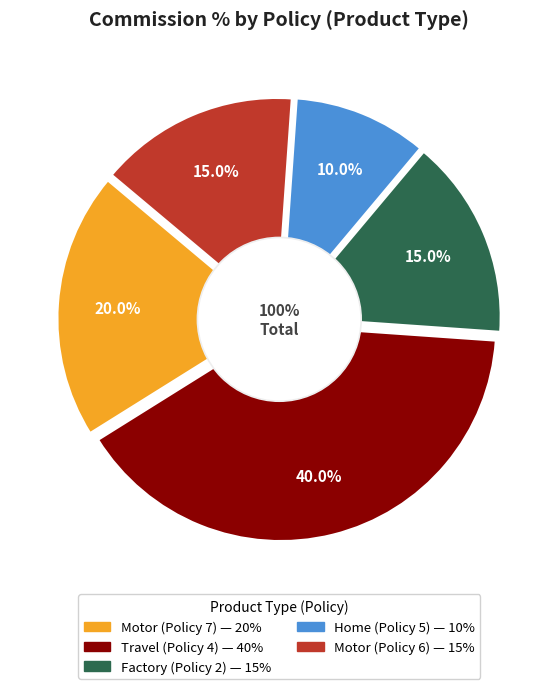

Is there any slice that represents more than half of the pie?

No